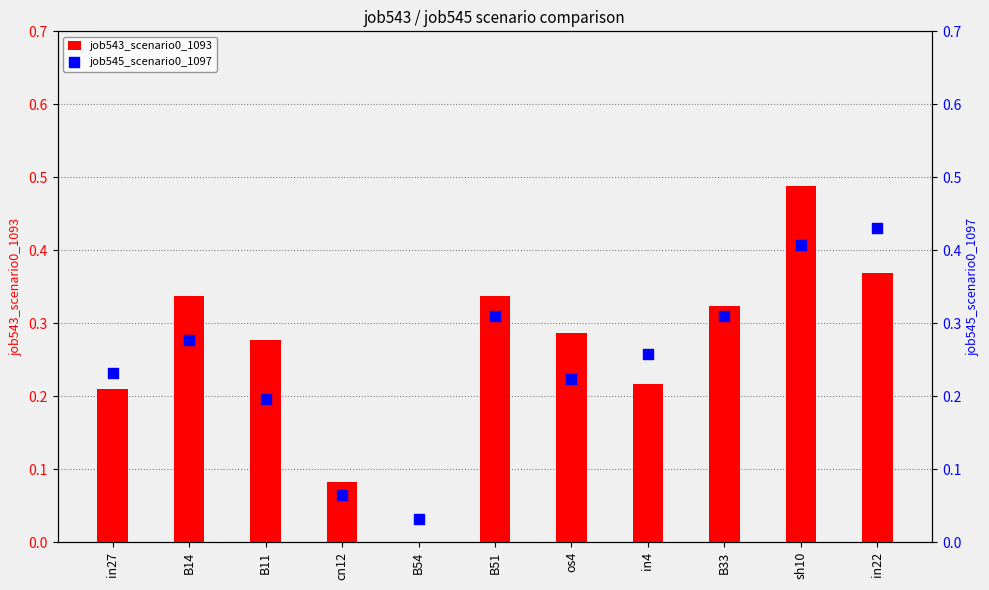

Which series contains the highest Y value?

job543_scenario0_1093